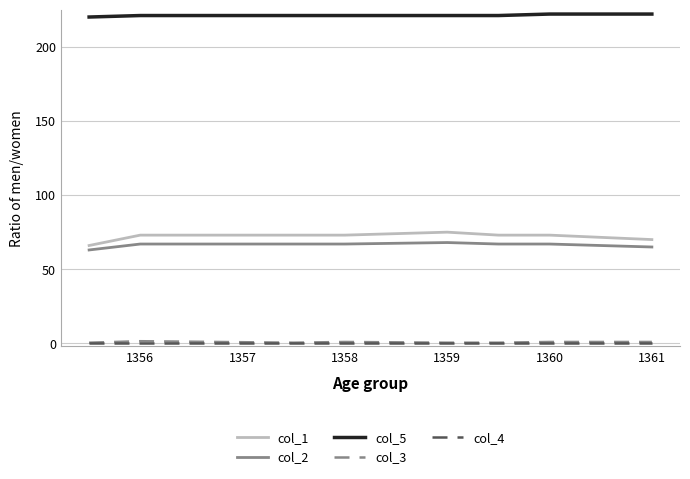

True or false: col_1 and col_5 cross at least once.

False